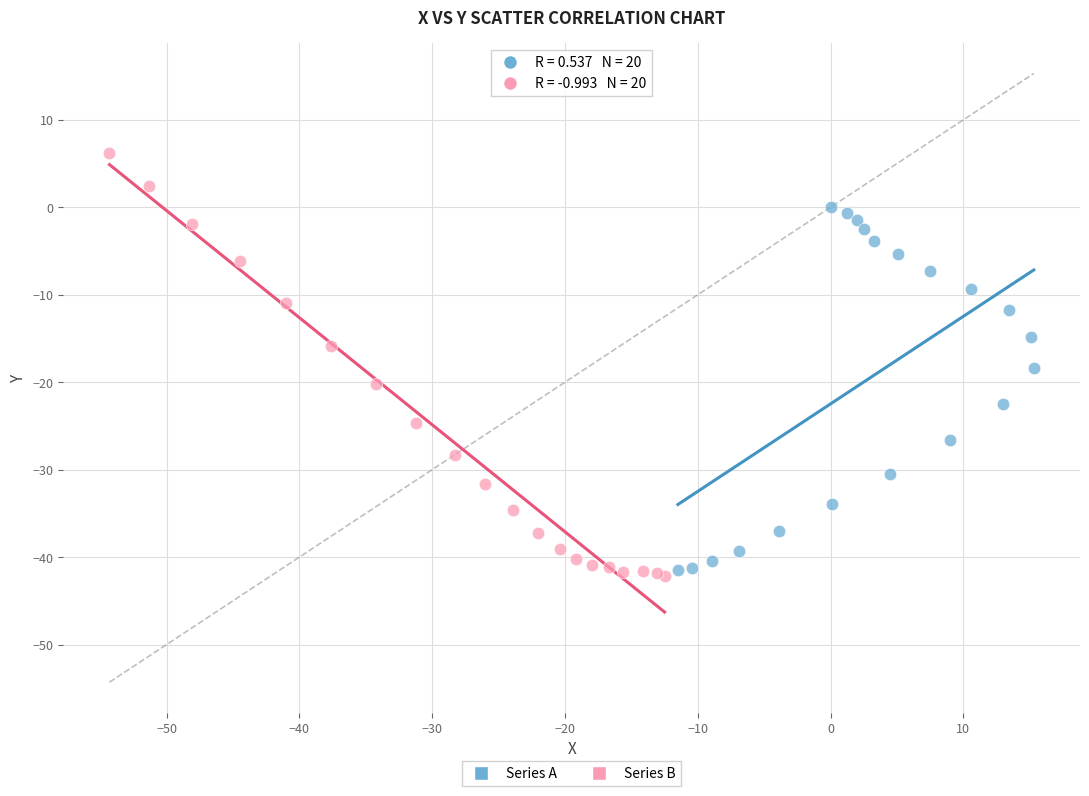

Which series has the widest spread of Y values?

Series B